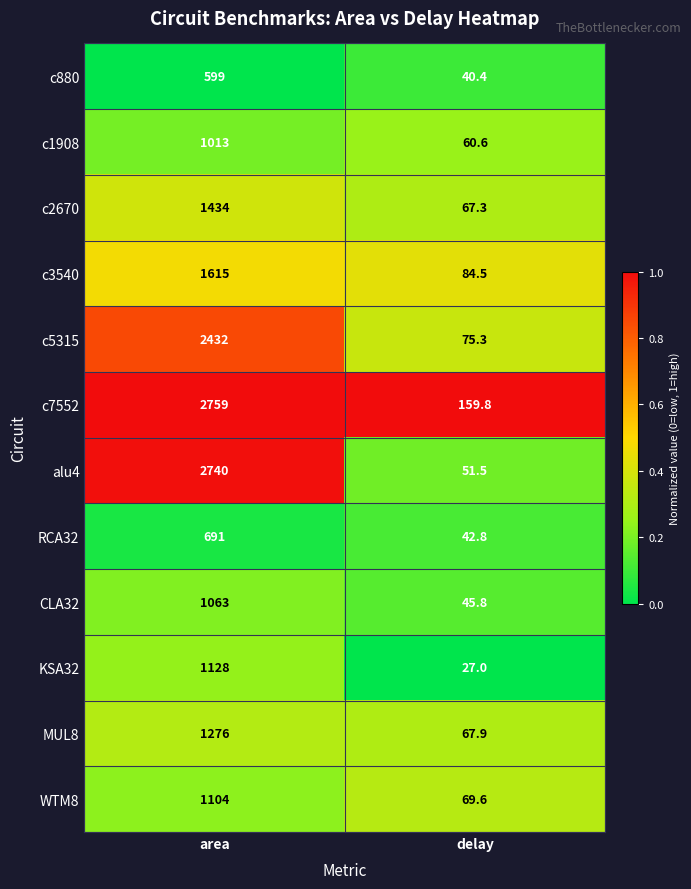

Is the value of c7552 at area greater than the value of WTM8 at delay?

Yes